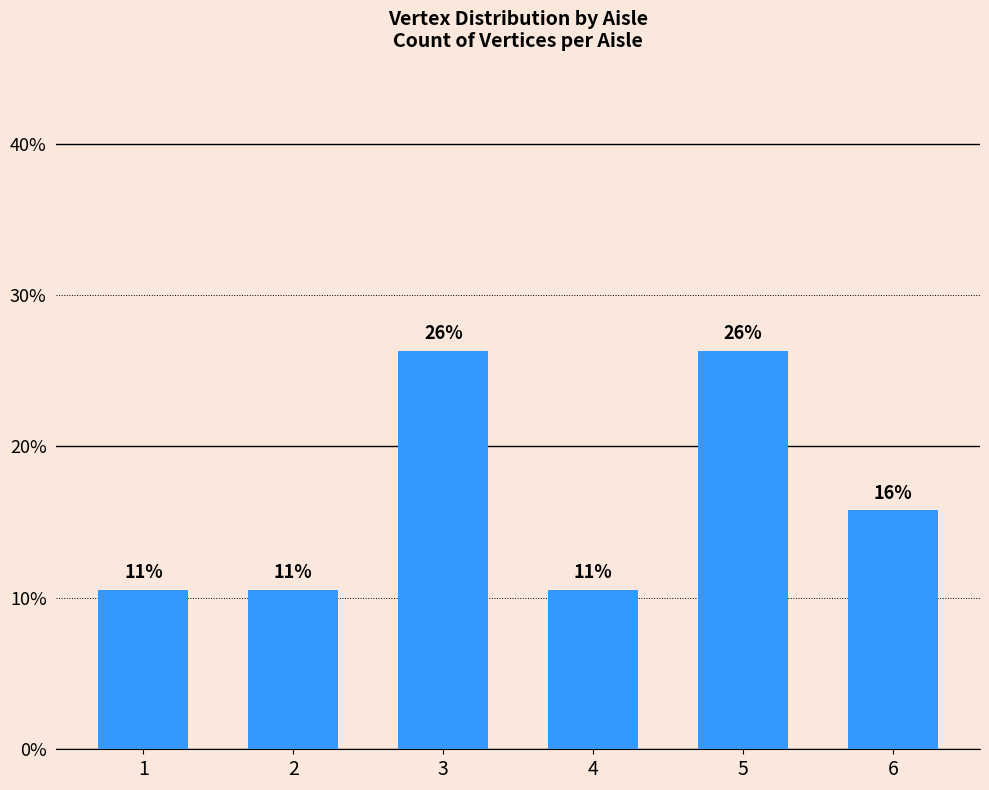

What is the difference between the maximum and minimum values?

15.8